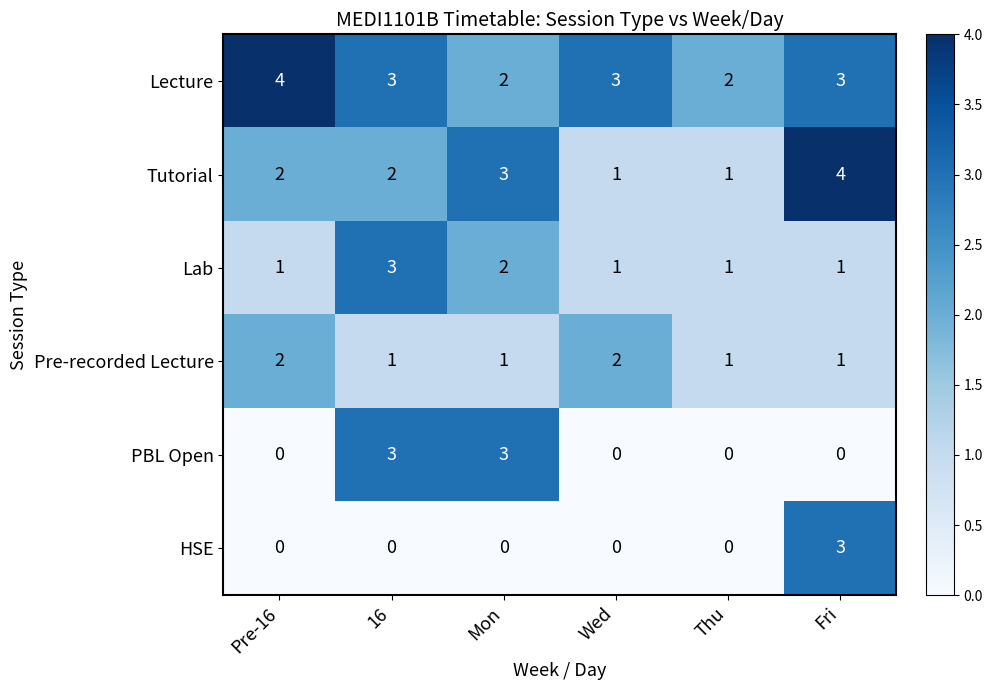

The Tutorial series shows 4 at Pre-16. True or false?

False